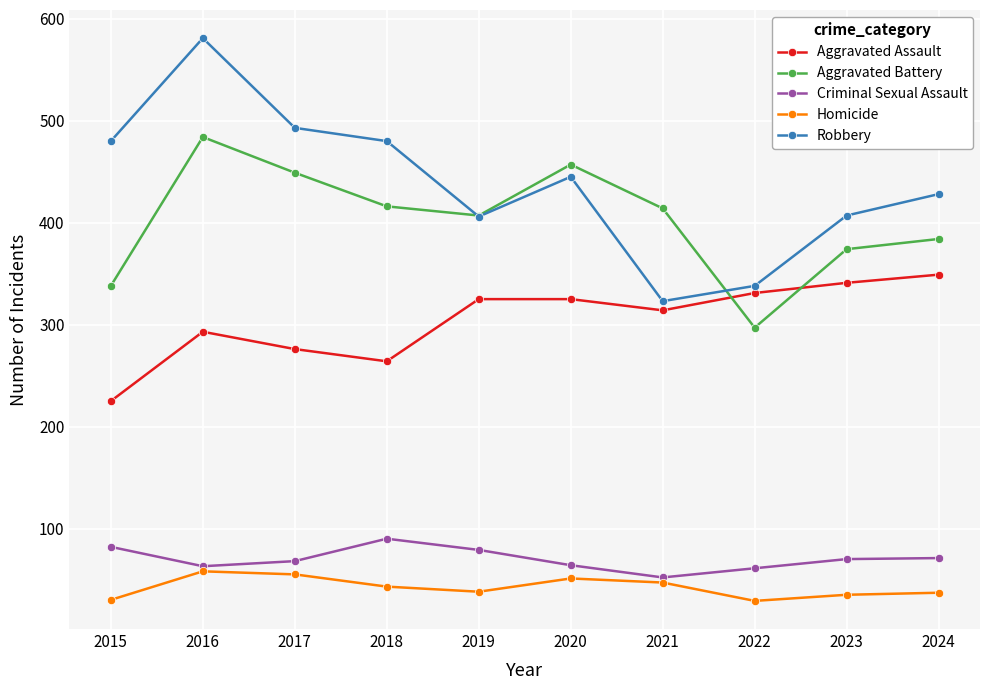

What is the average value of the Aggravated Assault series?

304